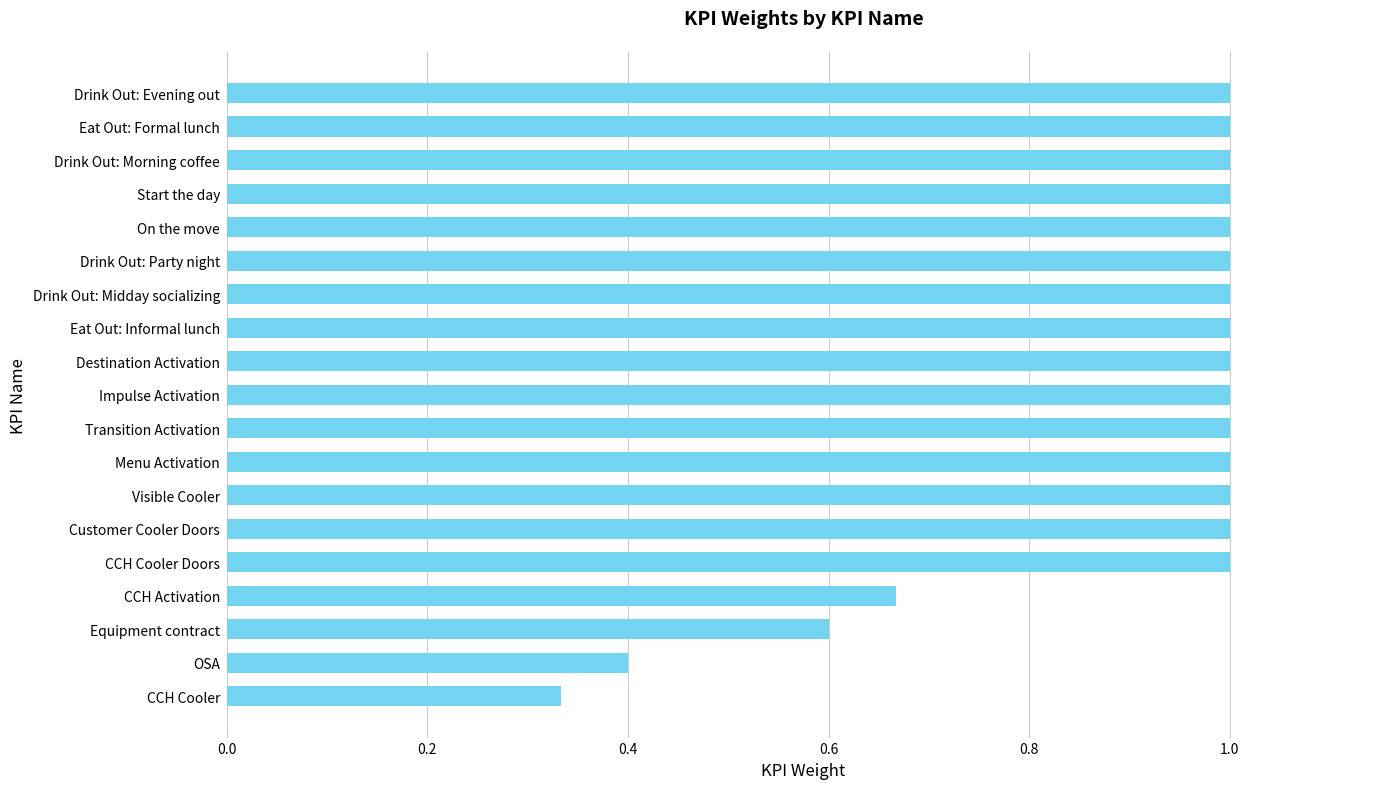

What is the difference between the maximum and second lowest values?

0.6